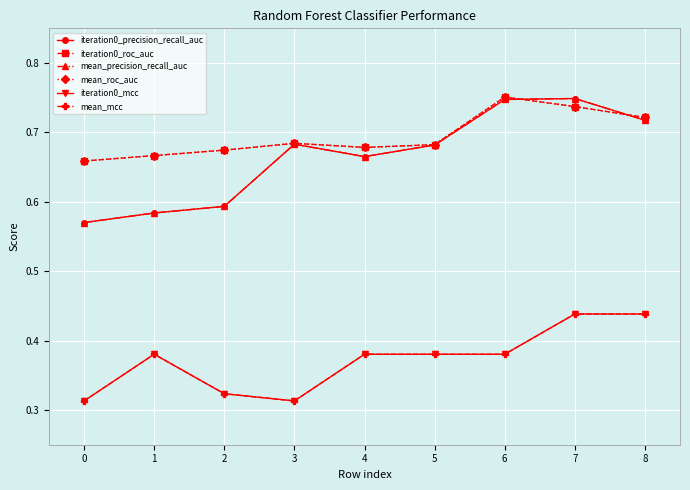

Which series has the largest total across all categories?

iteration0_roc_auc